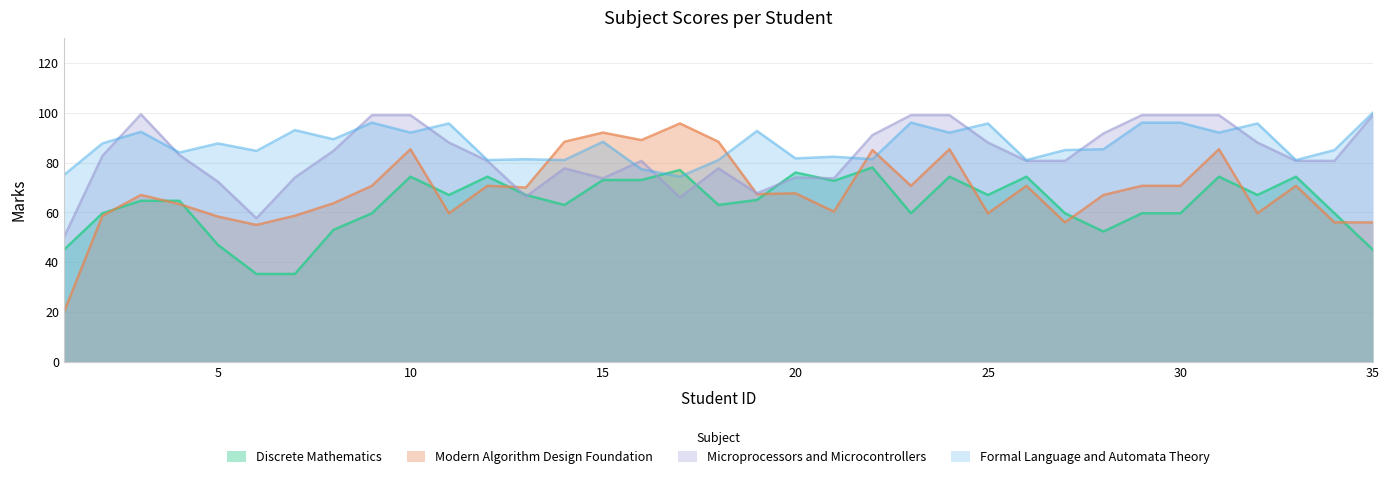

How many lines are shown in the chart?

4